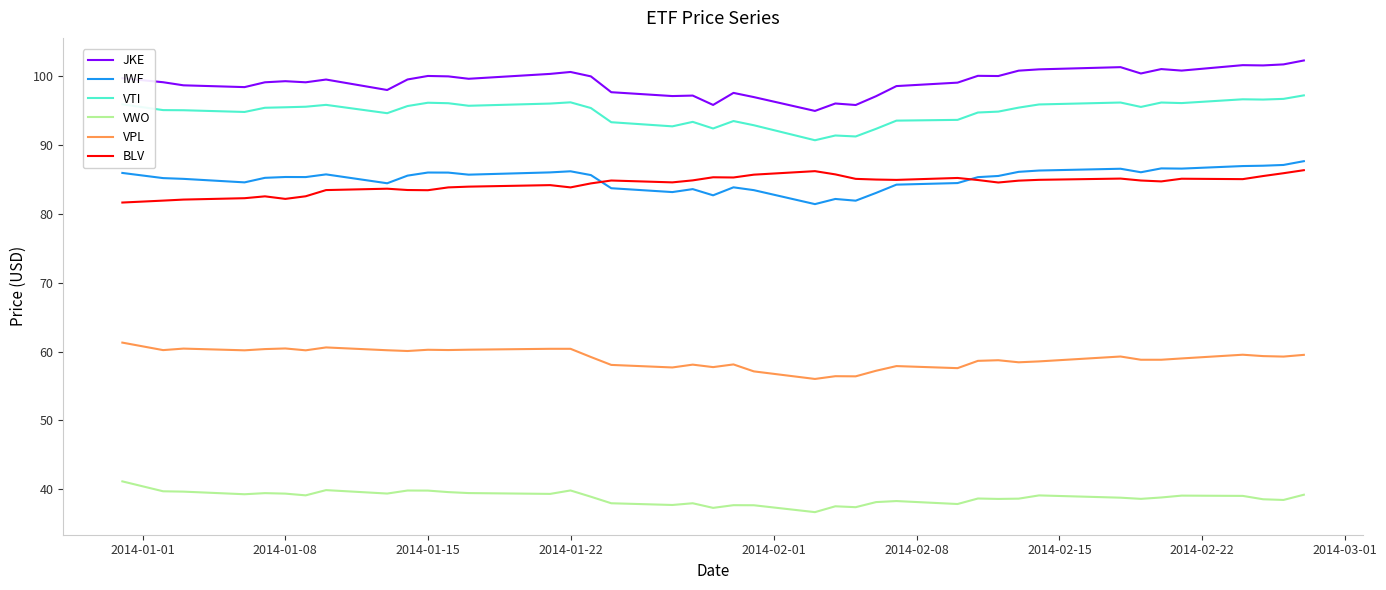

List the series in order of their peak value, lowest first.

VWO, VPL, BLV, IWF, VTI, JKE